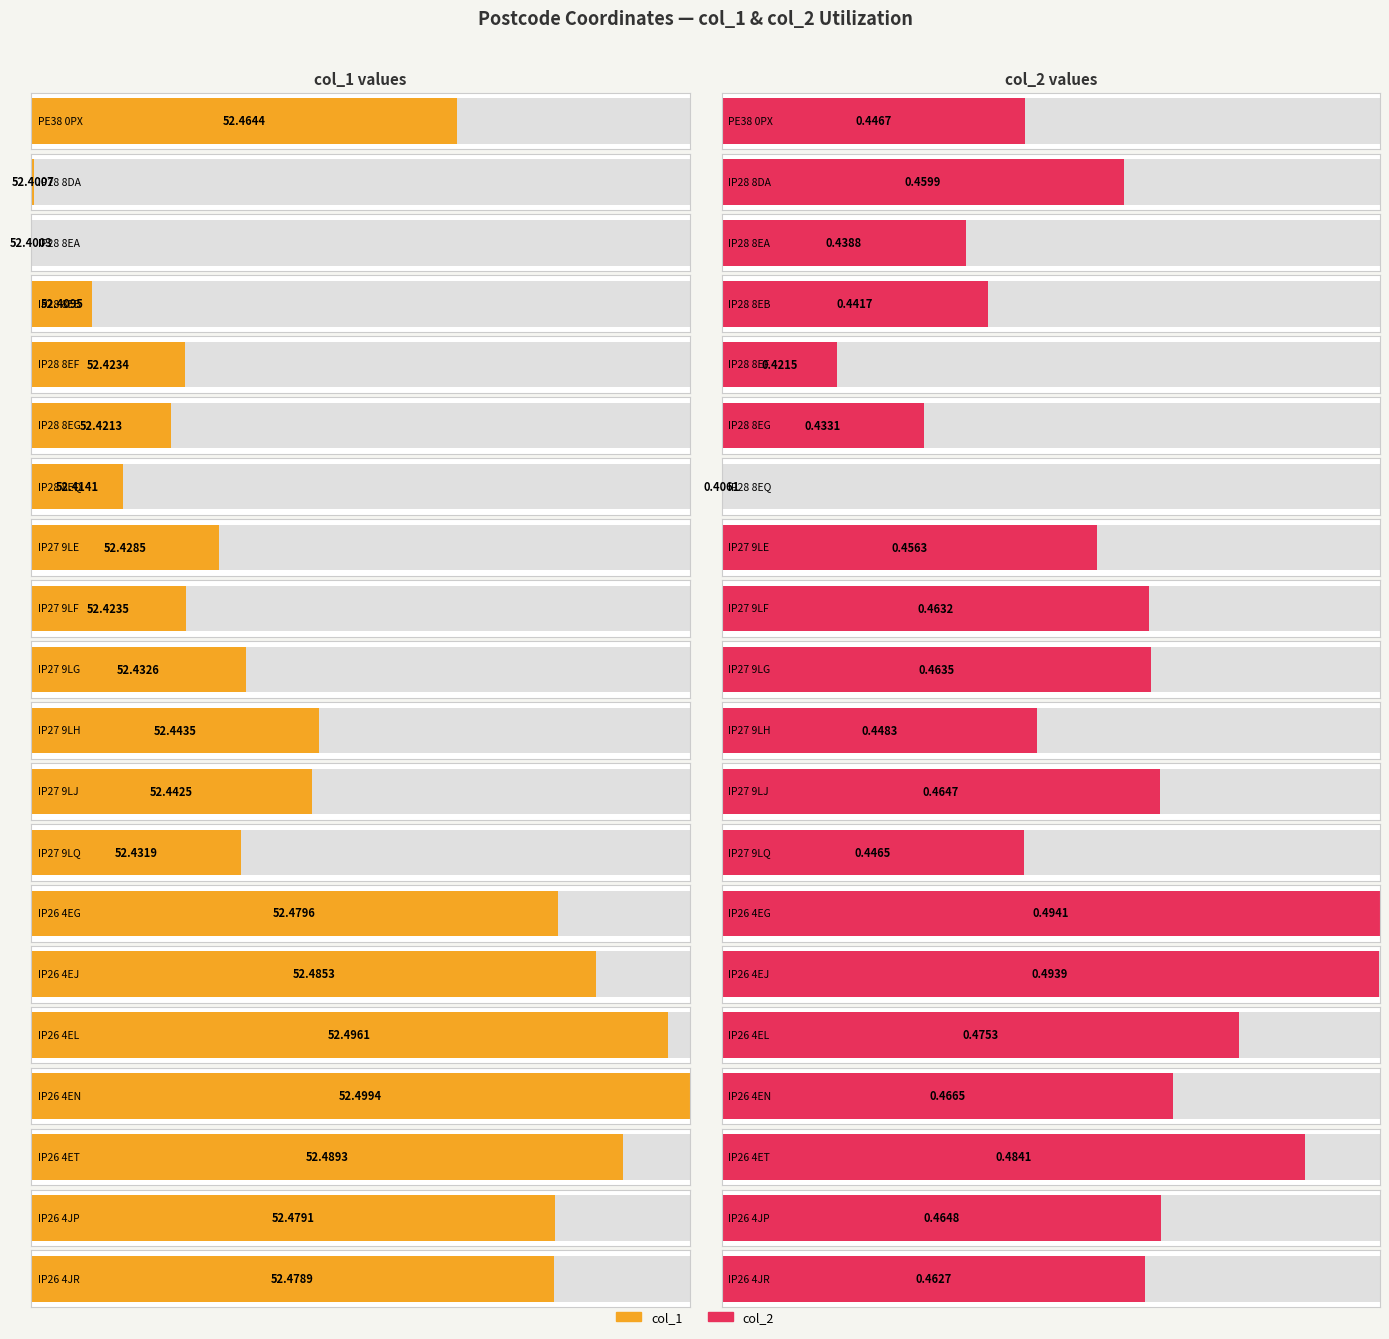

At which label does col_1 reach its peak?

IP26 4EN